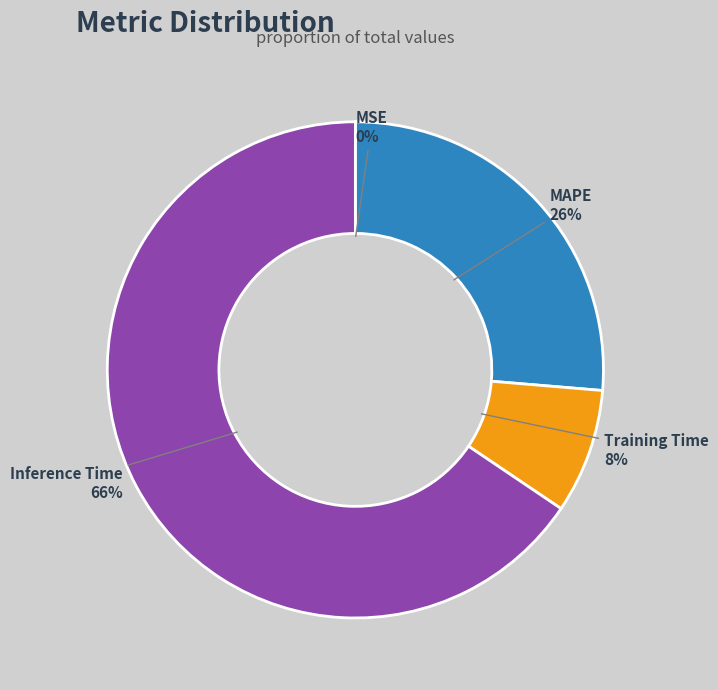

Does Inference Time account for over 50% of the chart?

Yes